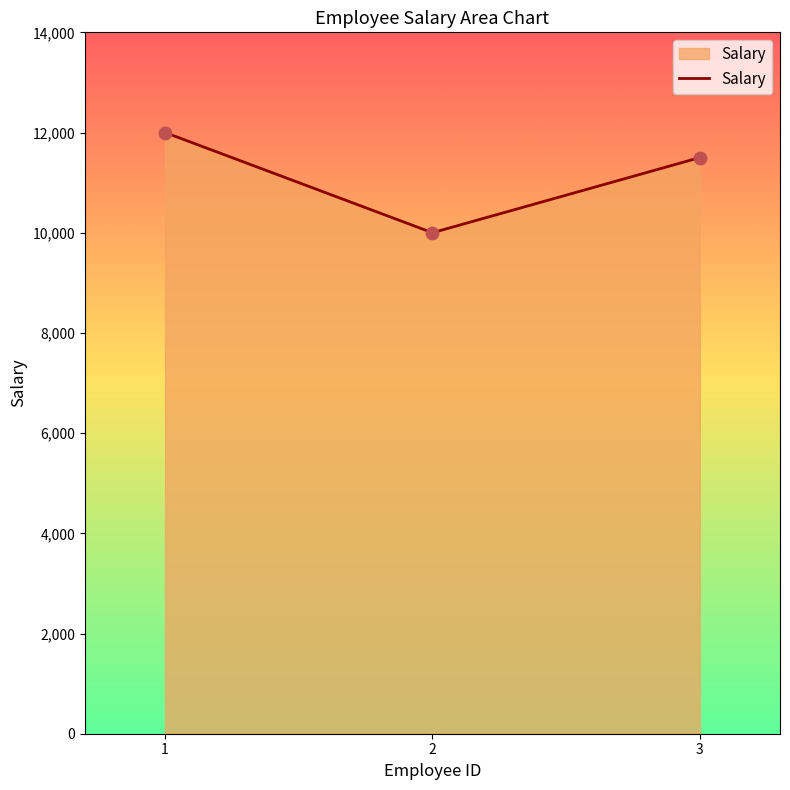

Which has a higher value, 2 or 1?

1